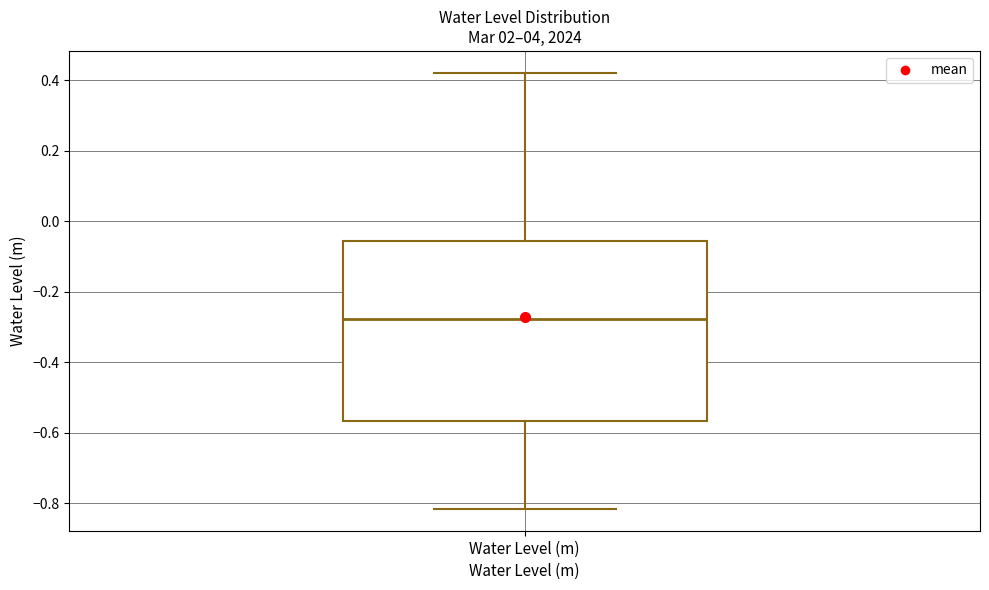

Where does the median line of the box for Water Level (m) sit on the y-axis? The values are not printed on the chart, so give them approximately, as read against the axis.

-0.28